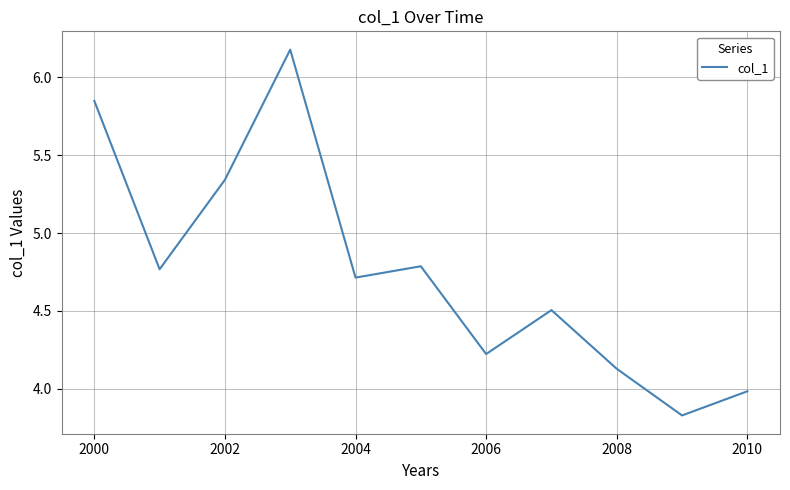

What is the maximum value shown in the chart?

6.2